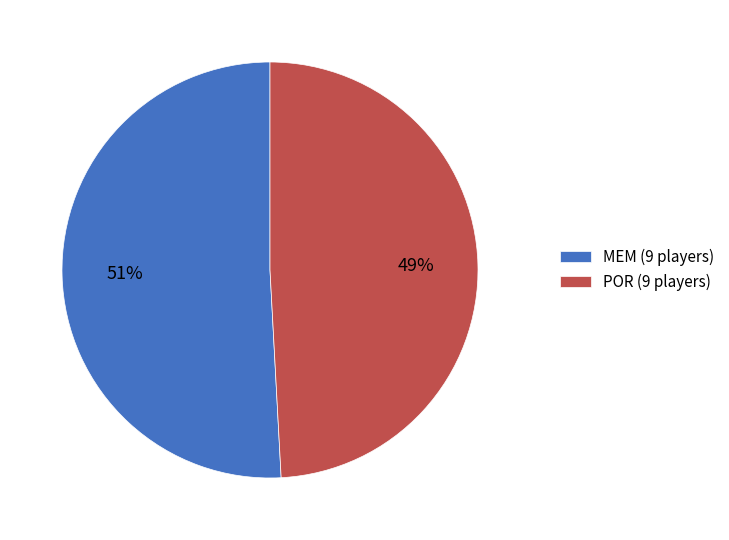

Which slice is the largest?

MEM (9 players)